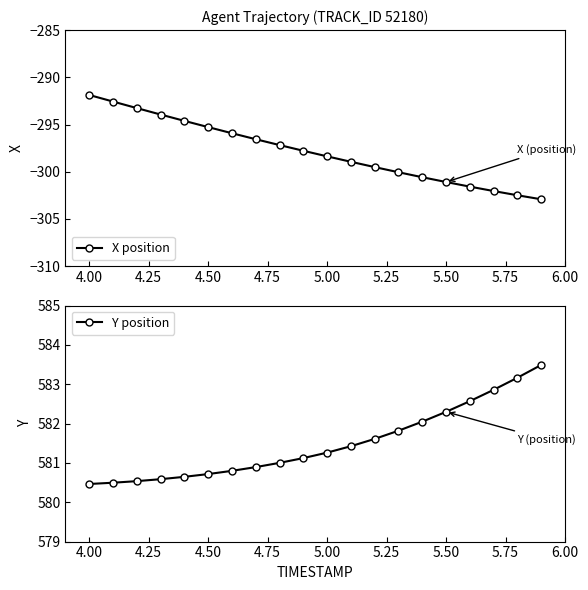

True or false: Y position and X position intersect in this chart.

False